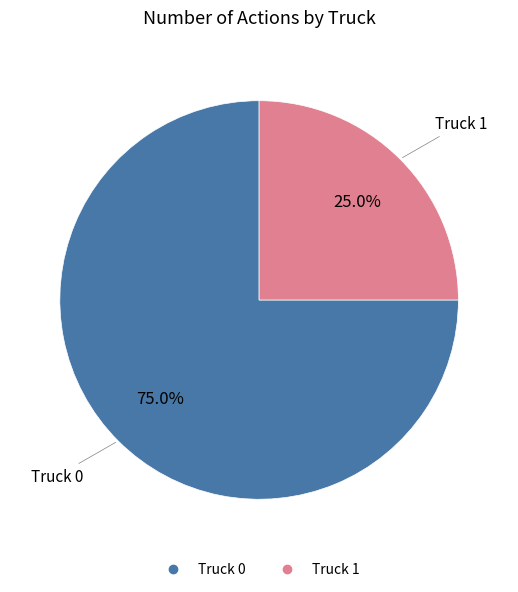

The Truck 1 slice represents 20% of the pie. True or false?

False